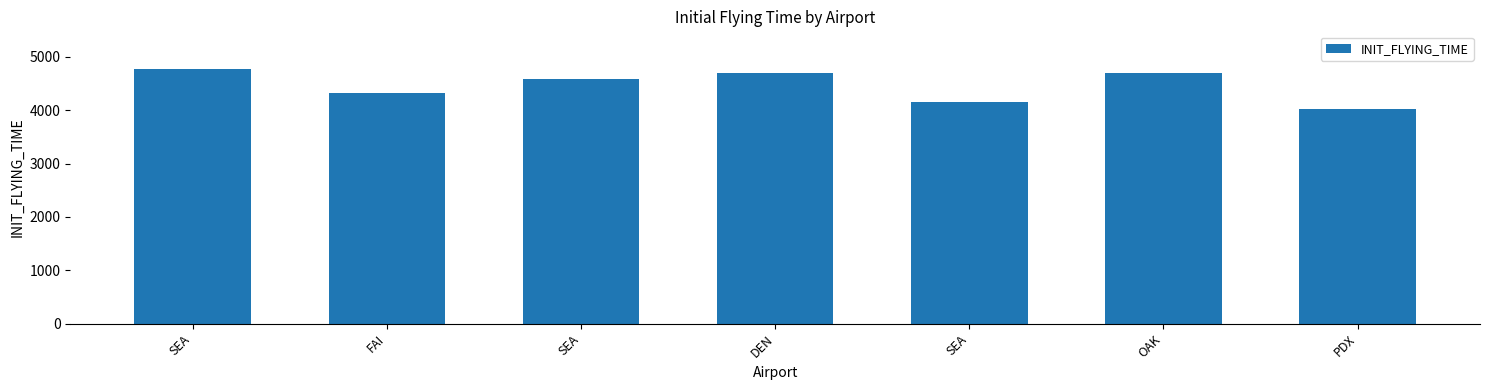

Between FAI and SEA, which is larger?

SEA